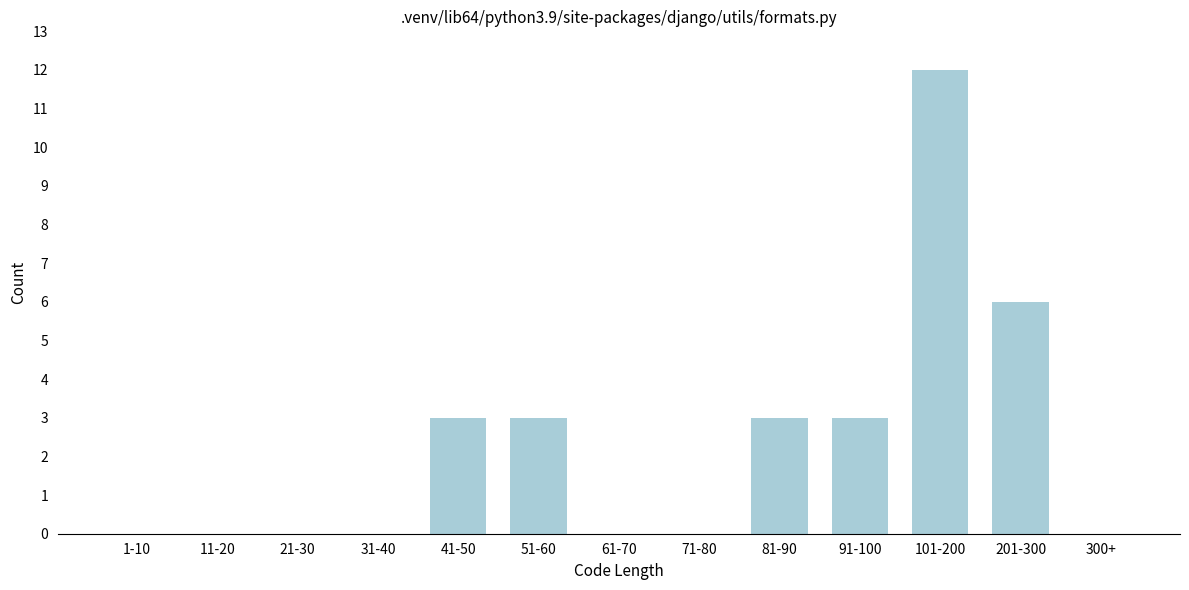

Reading left to right, transcribe all the data shown in this chart.

1-10=0	11-20=0	21-30=0	31-40=0	41-50=3	51-60=3	61-70=0	71-80=0	81-90=3	91-100=3	101-200=12	201-300=6	300+=0